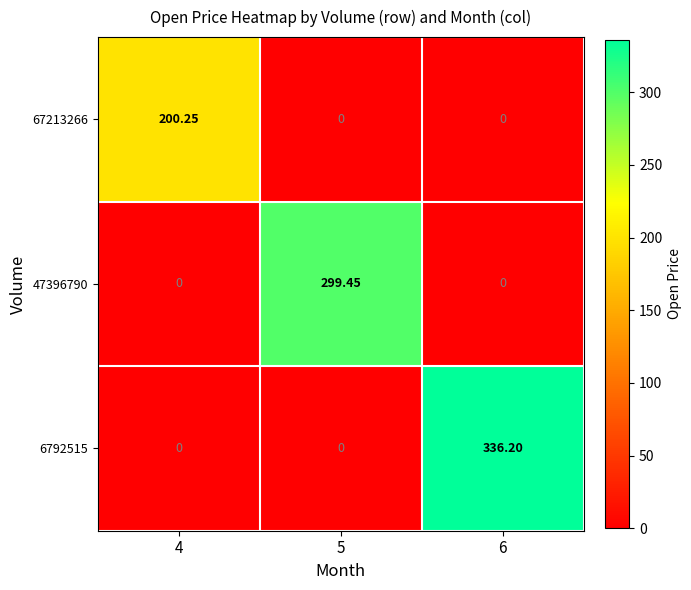

Which series has the widest spread of values?

6792515